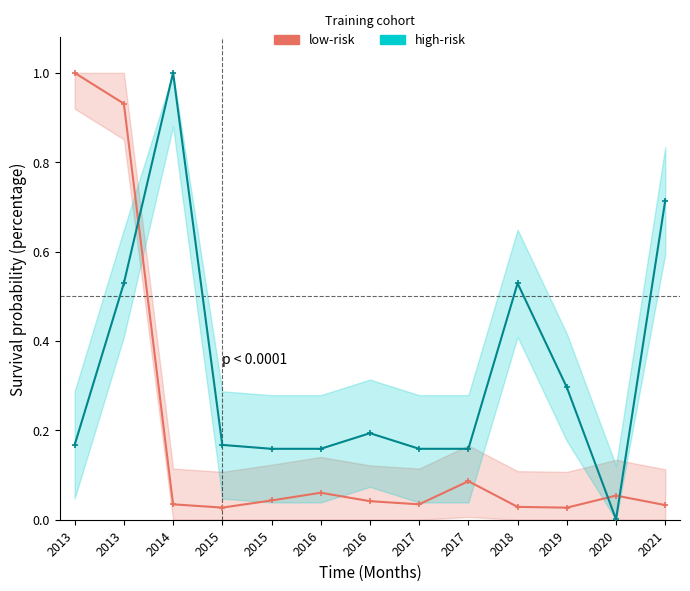

True or false: high-risk has a value of 0.2 at 2016.

True